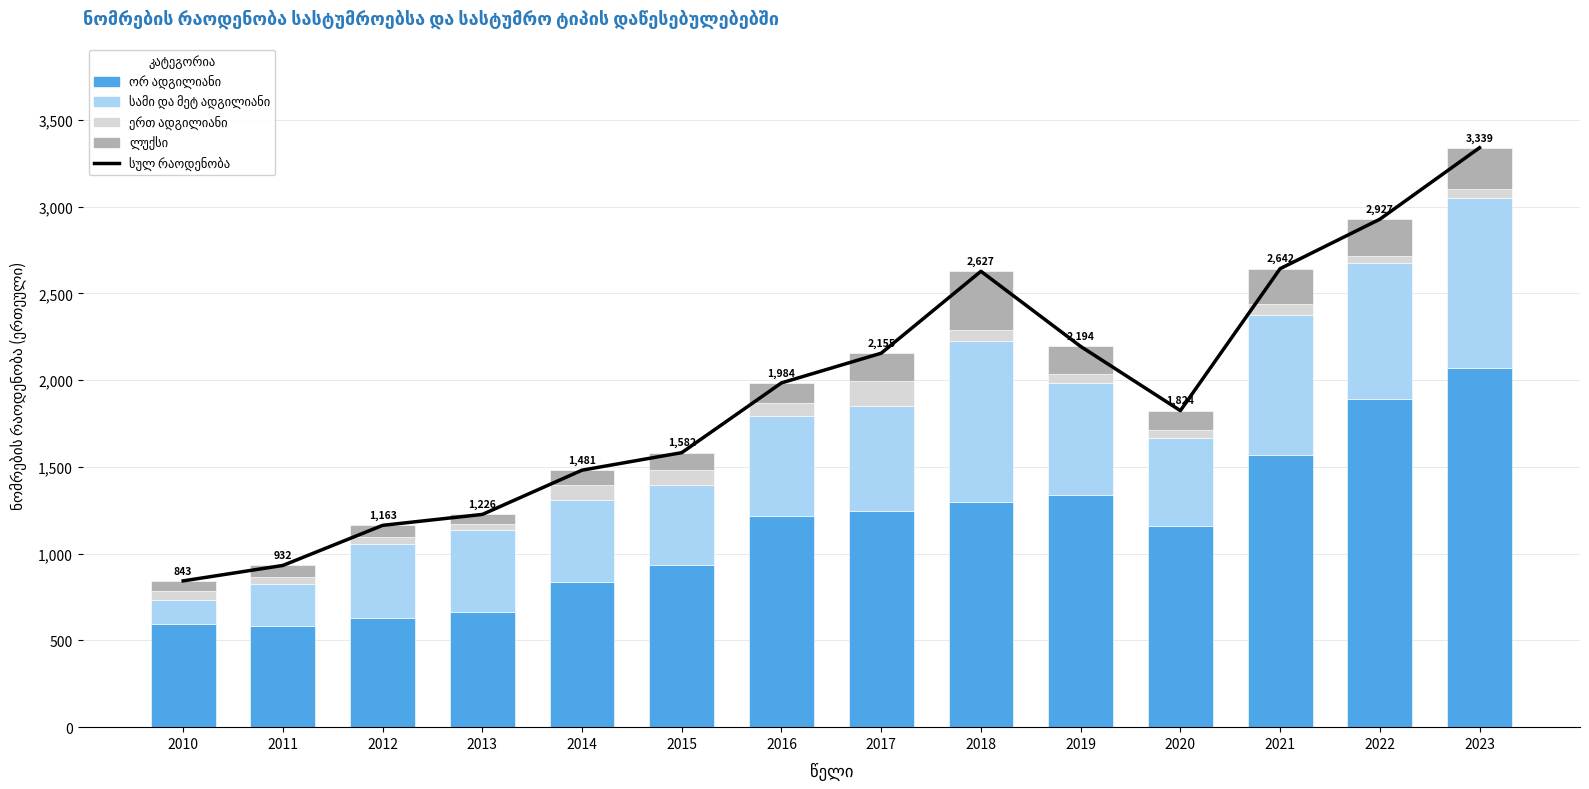

Reading left to right, list all the values displayed in this chart.

სულ რაოდენობა: 843	932	1163	1226	1481	1582	1984	2155	2627	2194	1824	2642	2927	3339
ორ ადგილიანი: 596	585	630	661	834	932	1214	1248	1296	1337	1157	1570	1890	2071
სამი და მეტ ადგილიანი: 134	240	426	476	477	464	578	601	932	648	512	808	782	980
ერთ ადგილიანი: 55	38	42	36	83	87	78	143	58	49	45	60	45	48
ლუქსი: 58	69	65	53	87	99	114	163	341	160	110	204	210	240